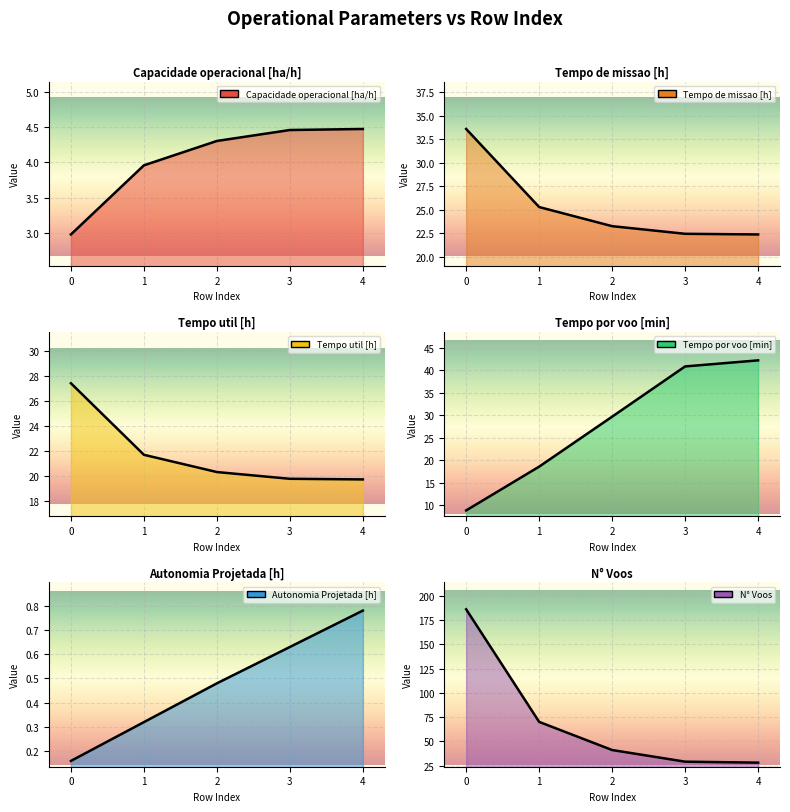

What is the difference between the second highest and second lowest values in the Tempo por voo [min] series?

22.3